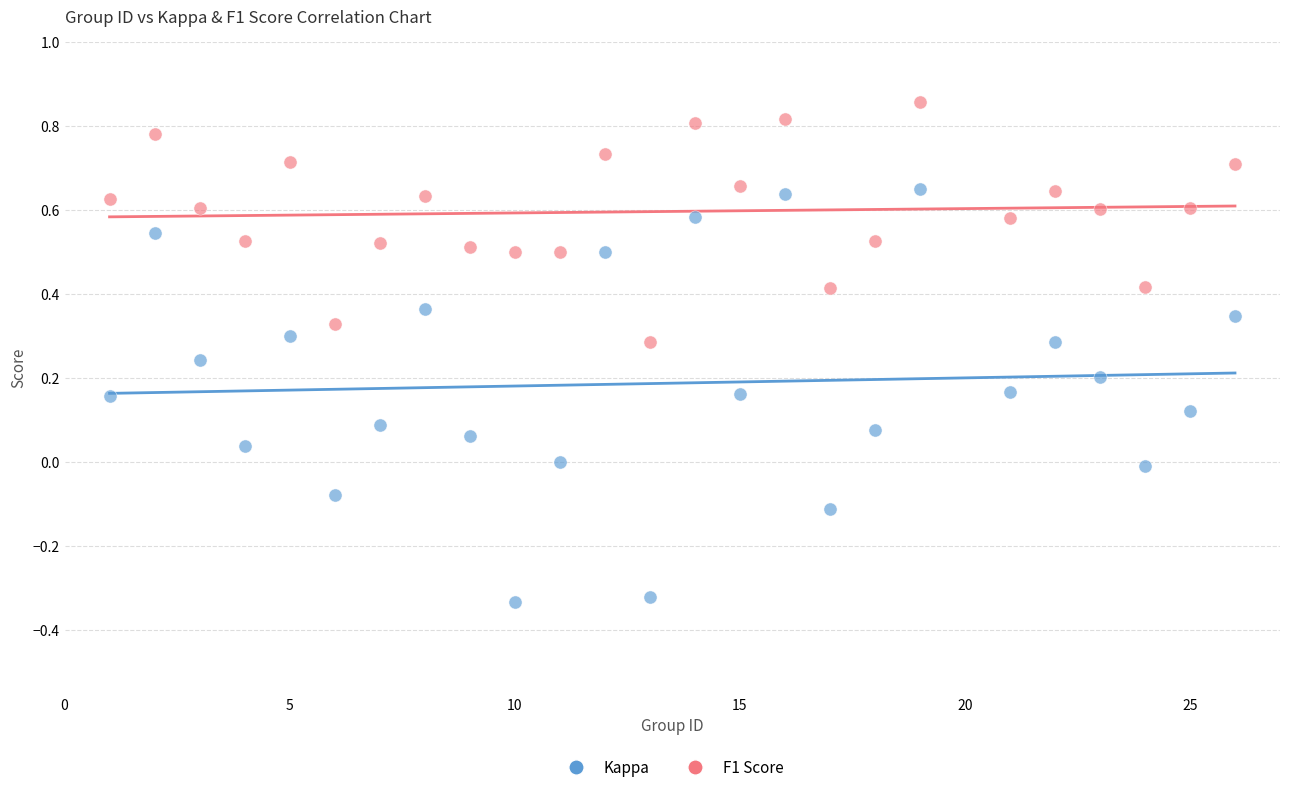

Which series contains the highest Y value?

F1 Score